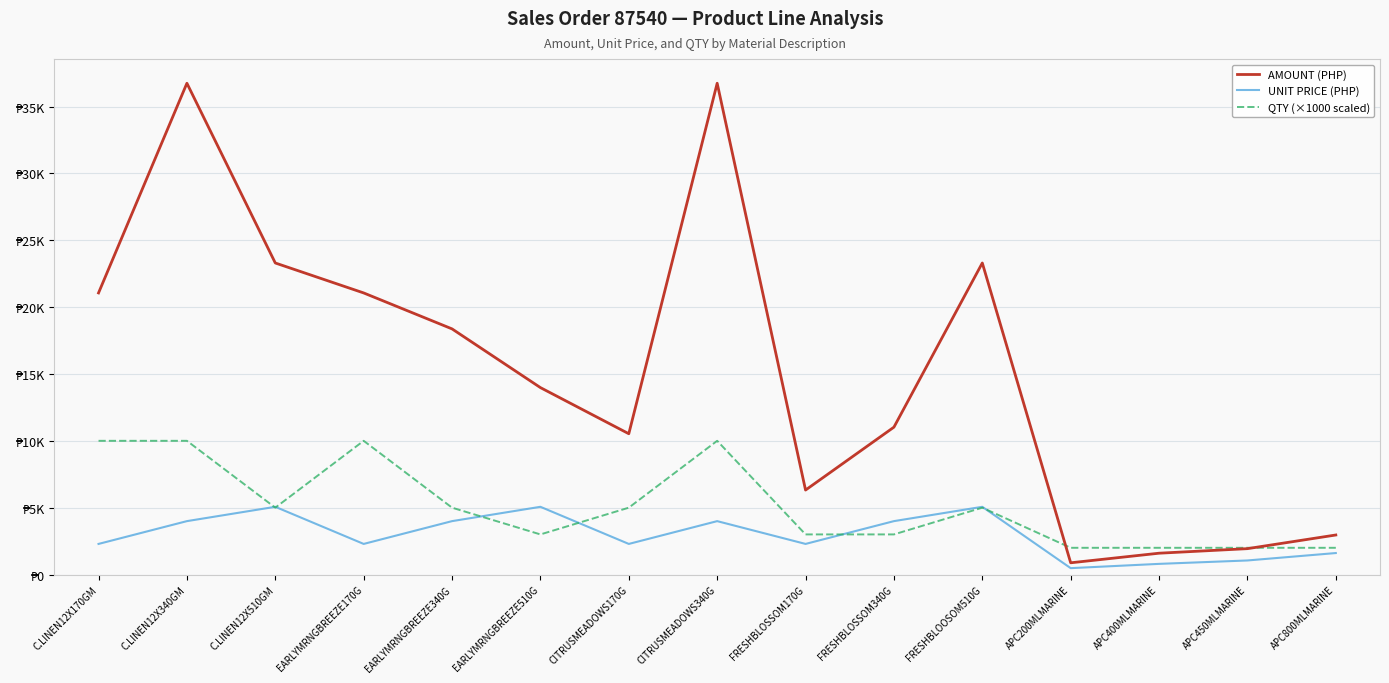

What are all the series names shown in the legend?

AMOUNT (PHP), UNIT PRICE (PHP), QTY (×1000 scaled)